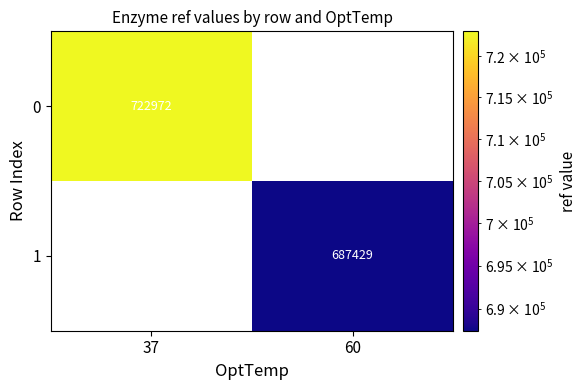

Which has a higher value, 60 or 37?

37